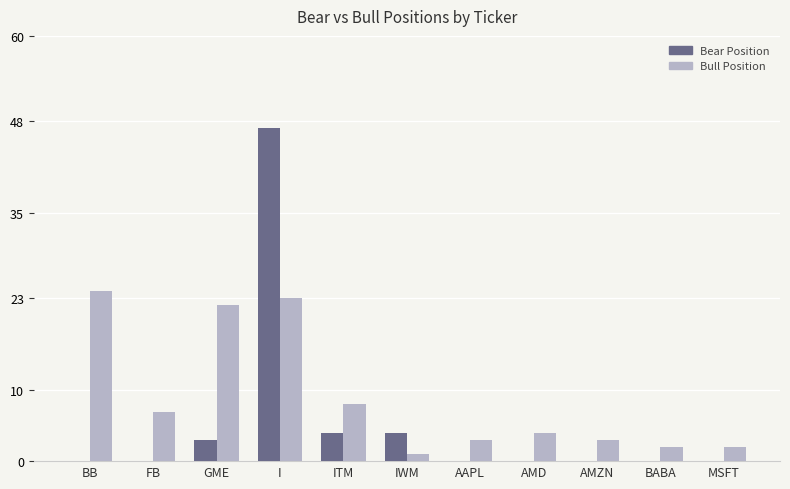

Which series has the largest range (max minus min)?

Bear Position